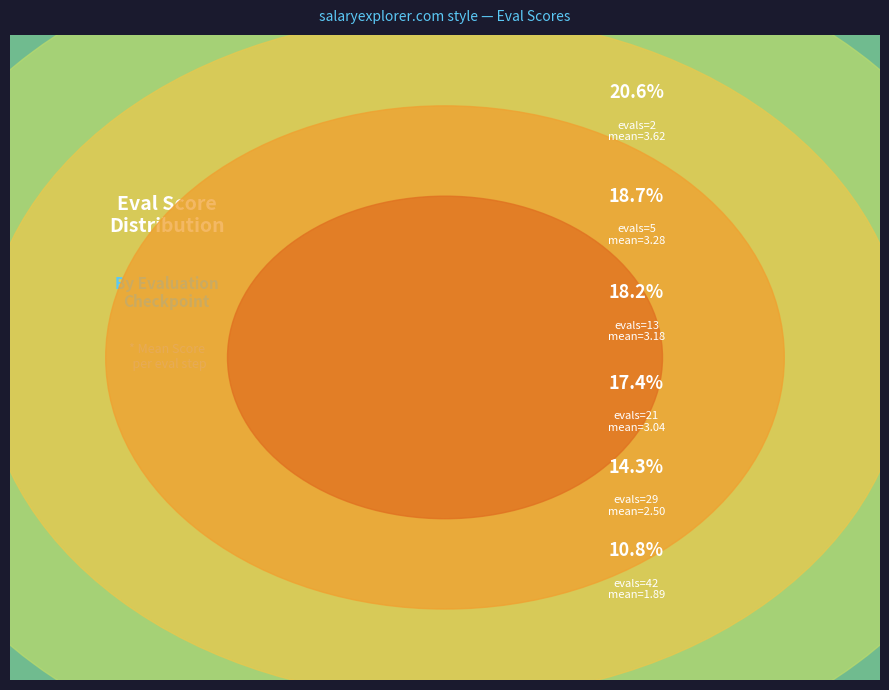

Rank the categories by value from highest to lowest.

evals=2, evals=5, evals=13, evals=21, evals=29, evals=42